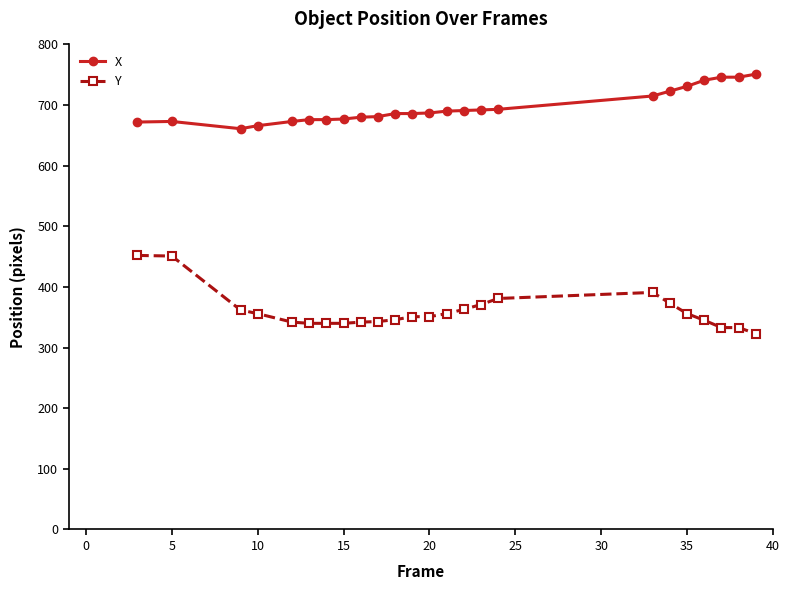

List the series in order of their overall mean, highest first.

X, Y